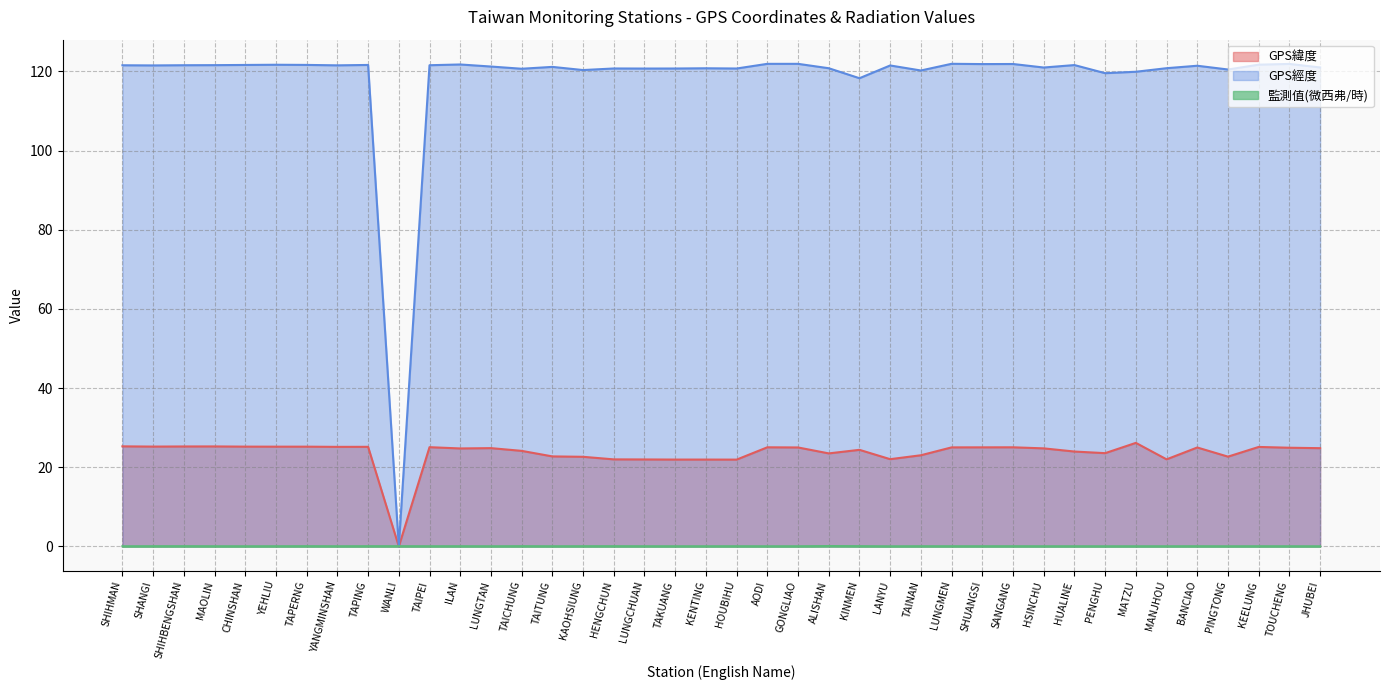

What is the approximate value of GPS緯度 at ILAN?

24.8